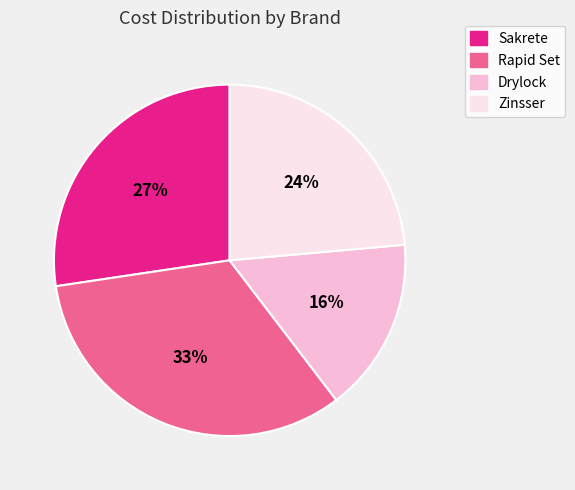

Is the sum of Zinsser and Drylock greater than half?

No